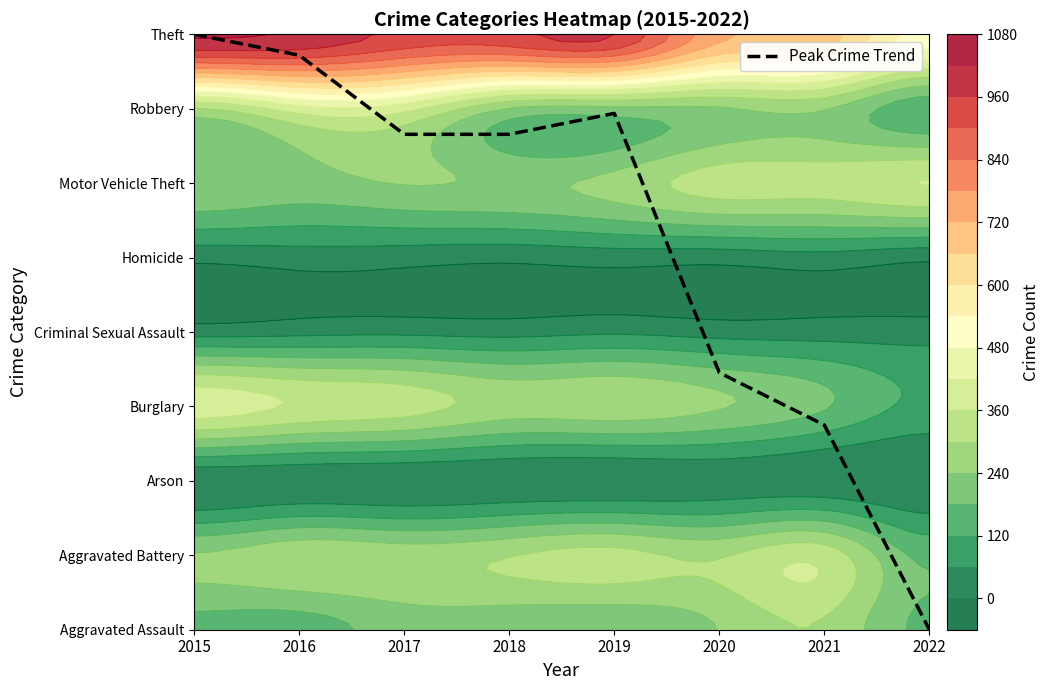

What is the difference between the values at 2021 and 2022?

2.8